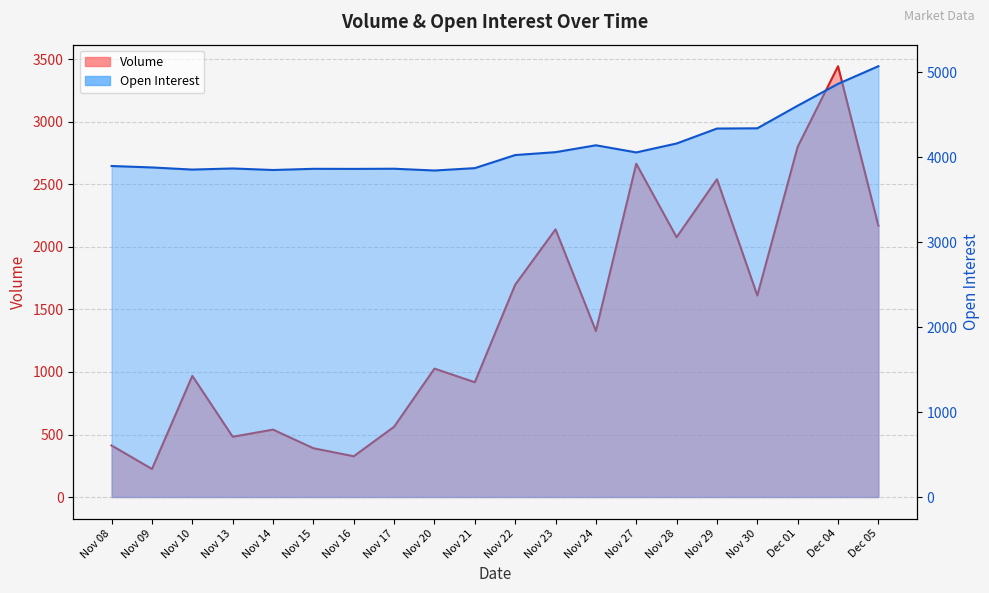

Is the value of Open Interest at Nov 13 greater than the value of Volume at Nov 10?

Yes